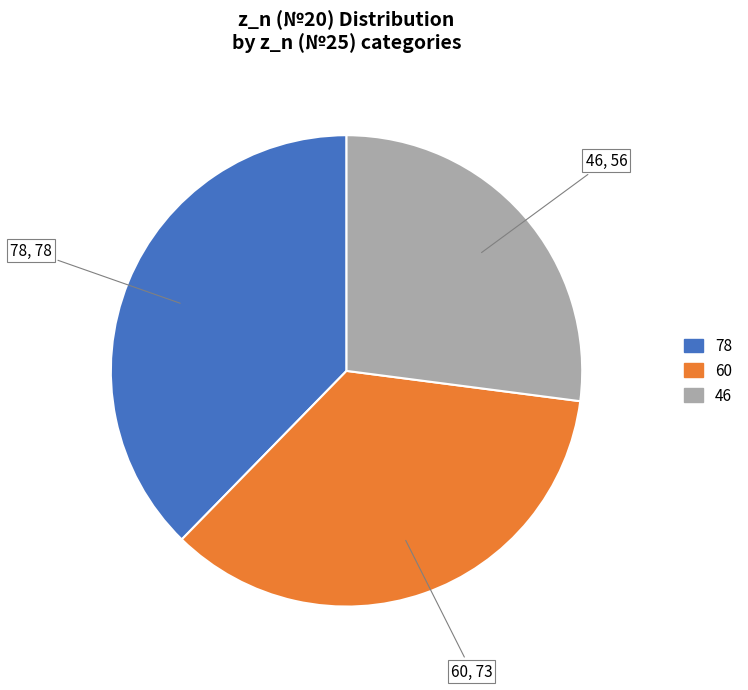

Does 78 account for over 50% of the chart?

No